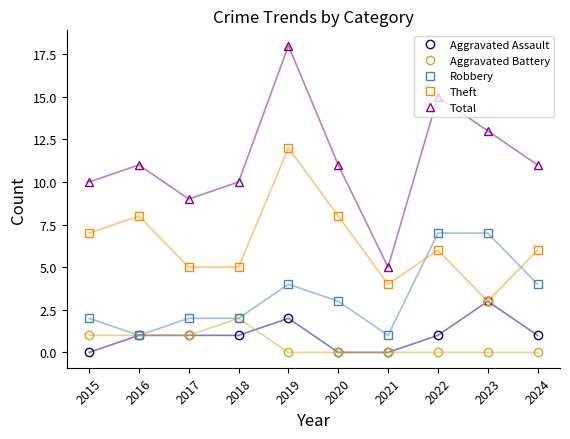

Reading right to left, extract all data points from this chart.

Aggravated Assault: 1	3	1	0	0	2	1	1	1	0
Aggravated Battery: 0	0	0	0	0	0	2	1	1	1
Robbery: 4	7	7	1	3	4	2	2	1	2
Theft: 6	3	6	4	8	12	5	5	8	7
Total: 11	13	15	5	11	18	10	9	11	10